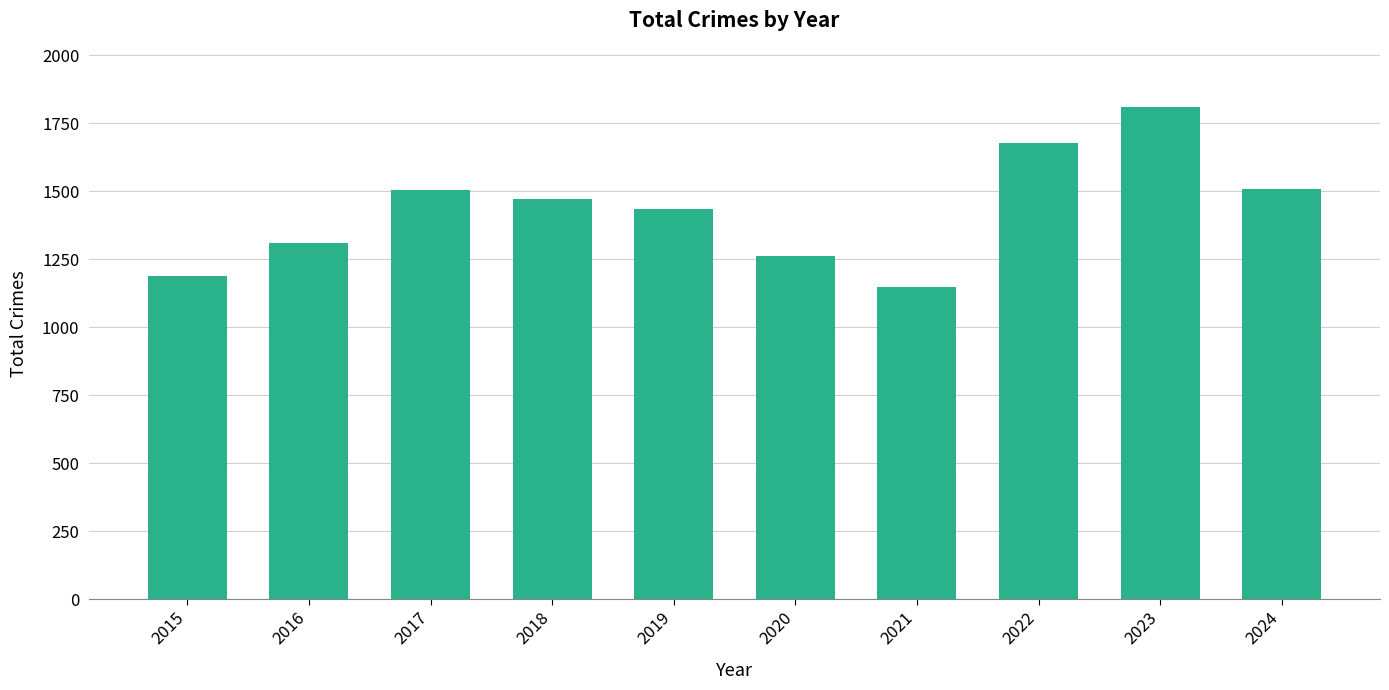

The chart shows a value of 1810 at 2023. True or false?

True